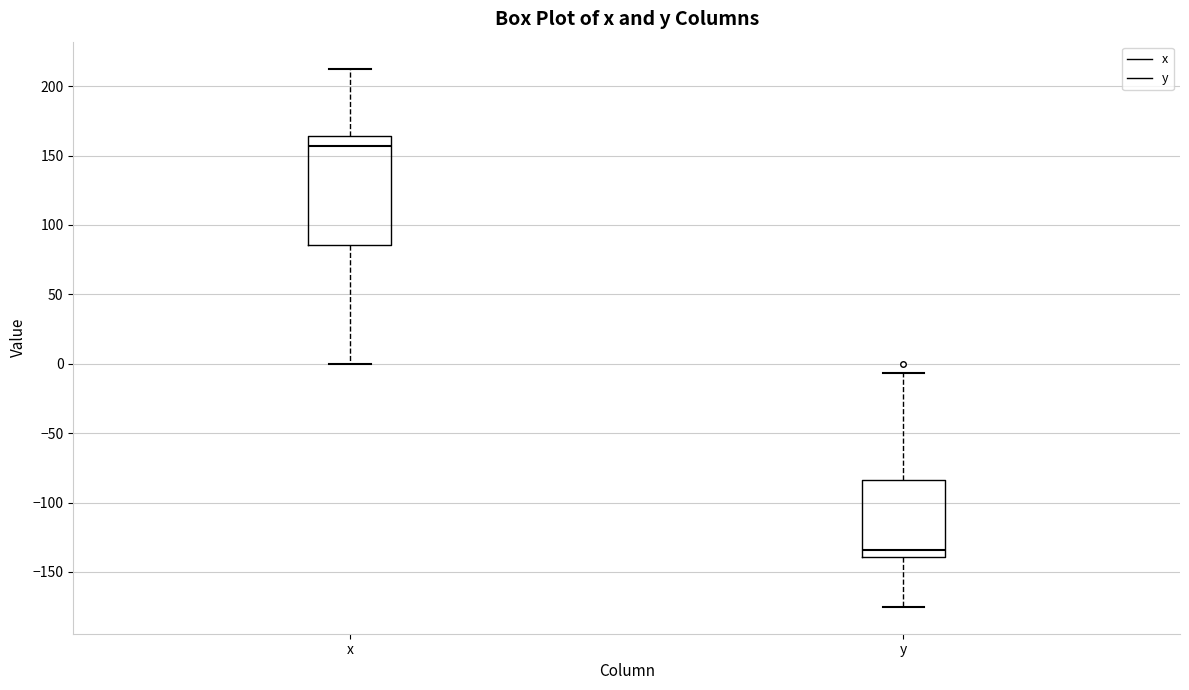

Reading left to right, transcribe this box plot: for each box, give where its median line is, the range the box spans, and where its two whiskers end, as read against the y-axis. The values are not printed on the chart, so give them approximately, as read against the axis.

x: median 155, box 85 to 165, whiskers 0 to 215
y: median -135, box -140 to -85, whiskers -175 to -5